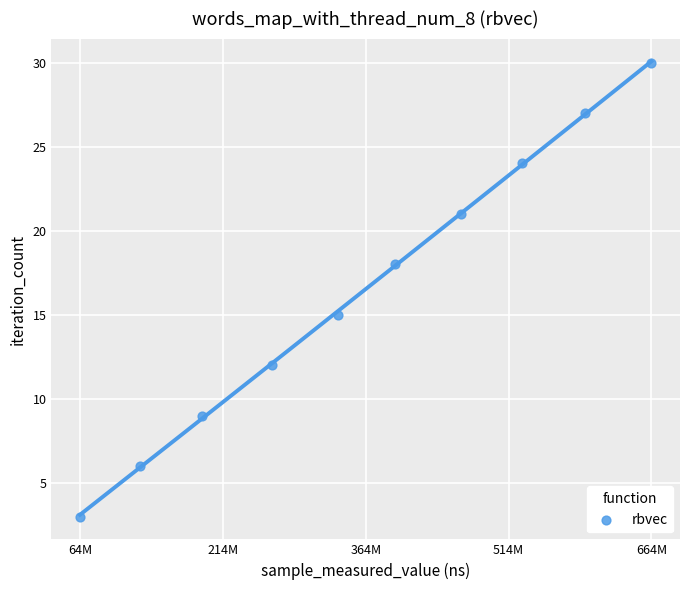

What is the range of Y values (max minus min)?

27